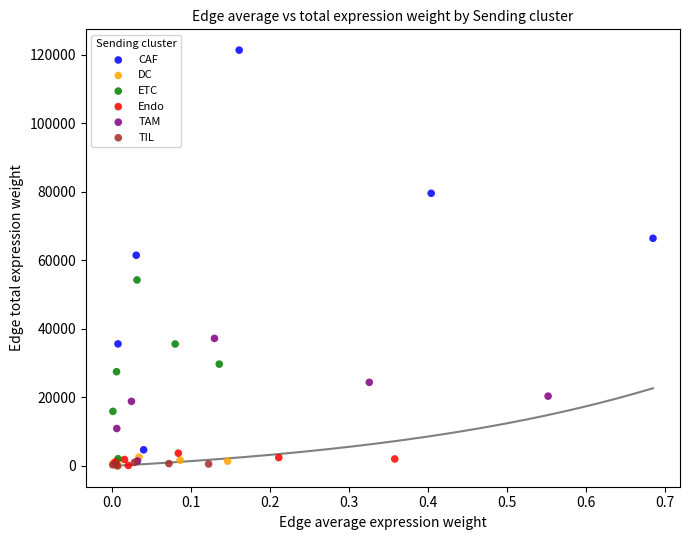

Which series has the largest Y range (max minus min)?

CAF